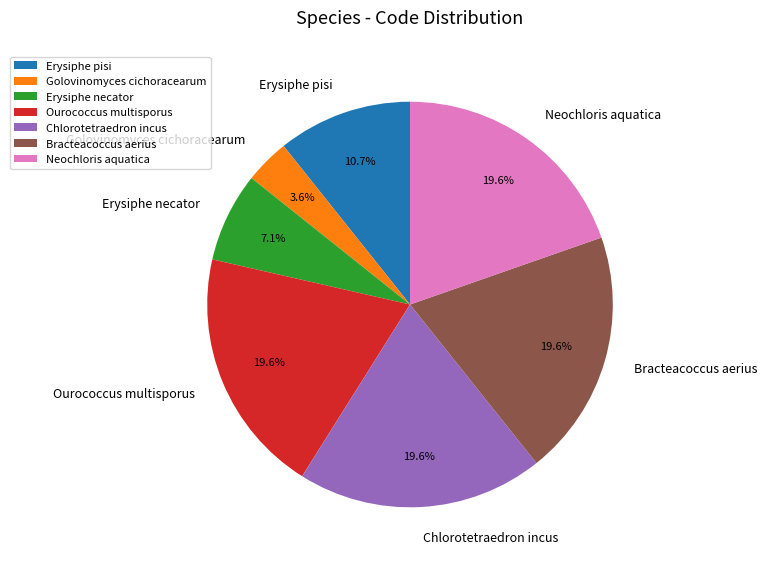

Combined, what portion of the pie is Erysiphe pisi and Bracteacoccus aerius?

30.4%